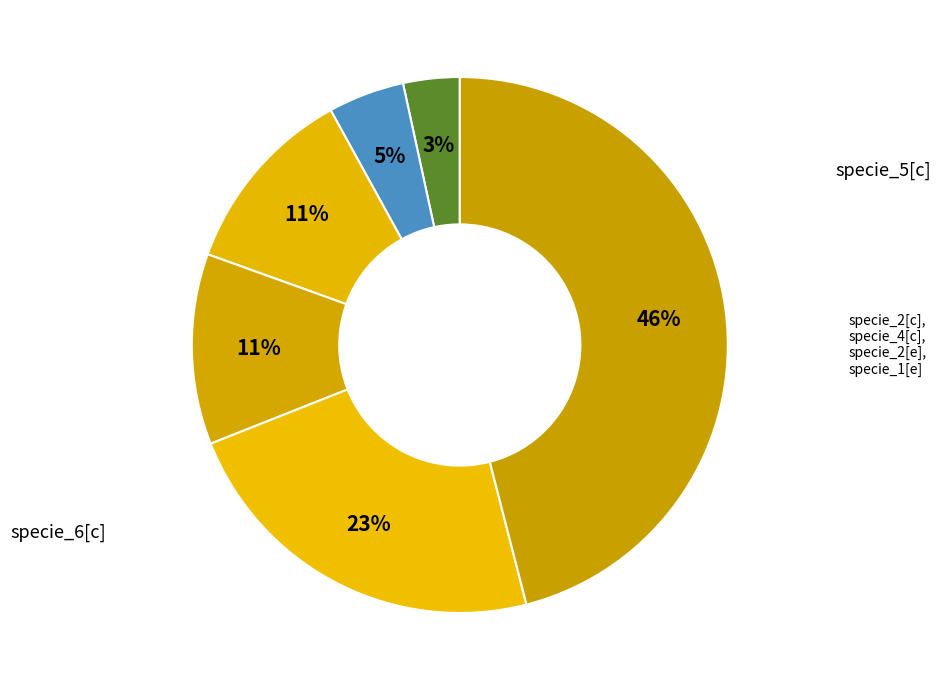

To the nearest percent, what percentage of the pie is specie_6[c]?

46%